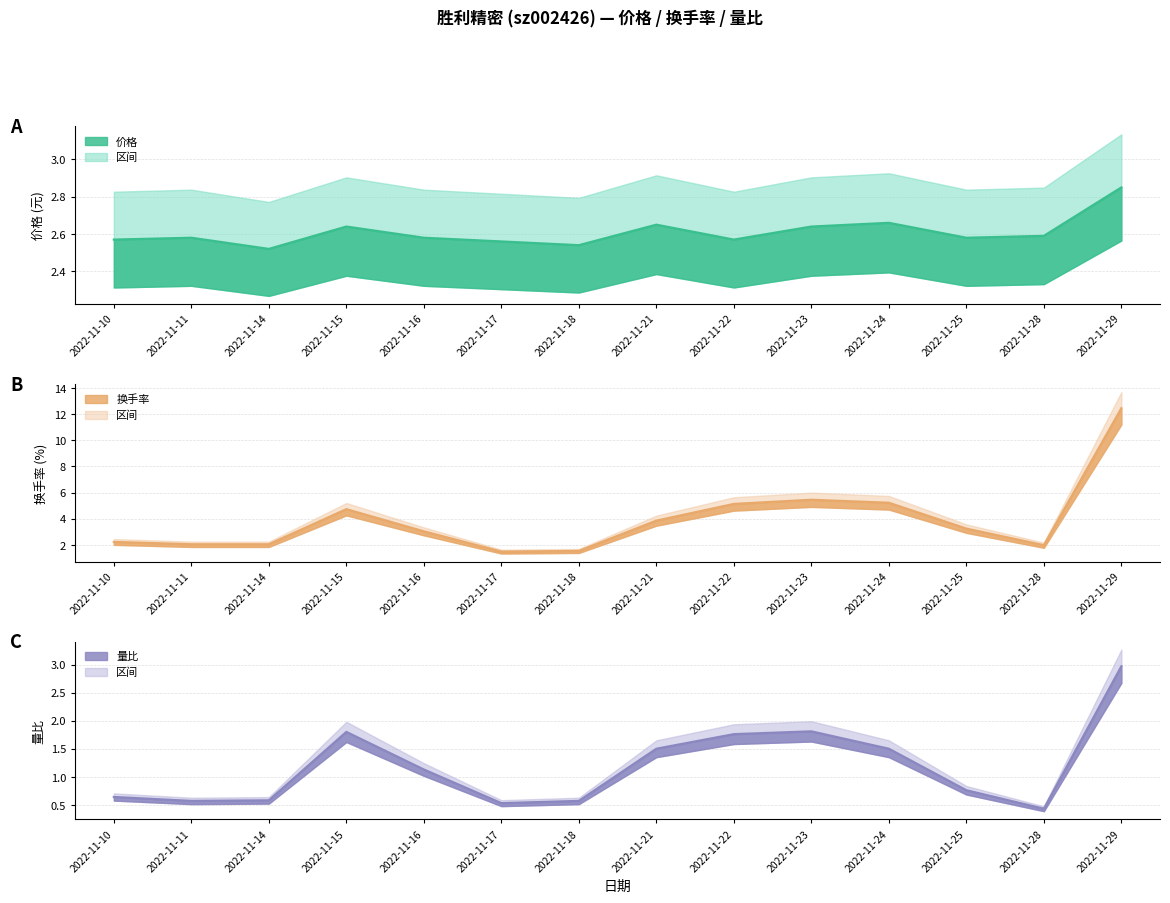

What is the maximum value shown in the chart?

12.5